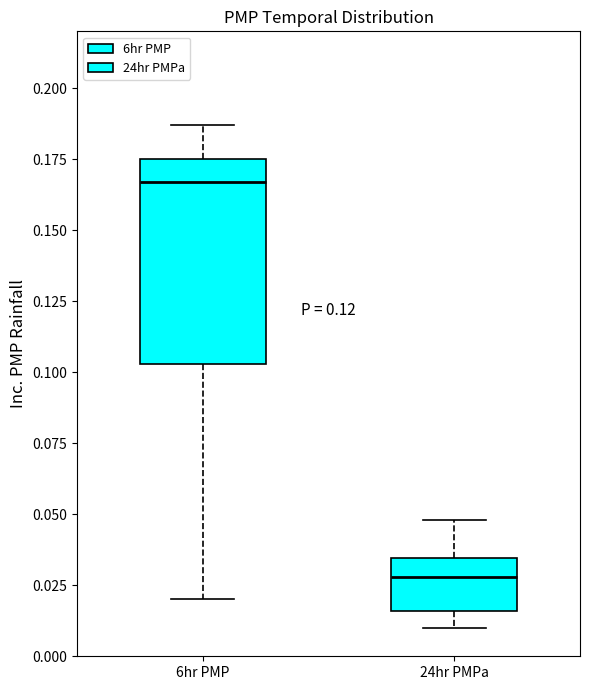

Reading left to right, transcribe this box plot: for each box, give where its median line is, the range the box spans, and where its two whiskers end, as read against the y-axis. The values are not printed on the chart, so give them approximately, as read against the axis.

6hr PMP: median 0.165, box 0.105 to 0.175, whiskers 0.020 to 0.185
24hr PMPa: median 0.030, box 0.015 to 0.035, whiskers 0.010 to 0.050